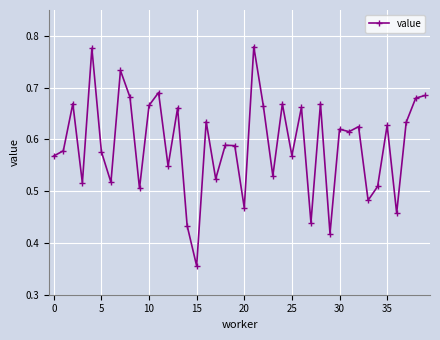

How many values are between 0 and 1?

40